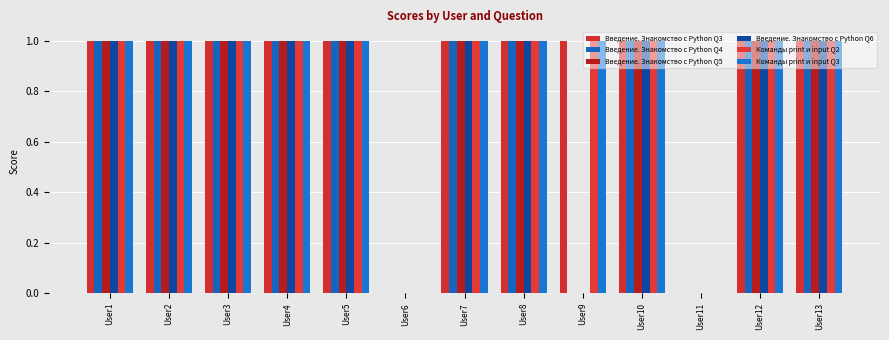

Reading right to left, transcribe all the data shown in this chart.

Введение. Знакомство с Python Q3: 1	1	0	1	1	1	1	0	1	1	1	1	1
Введение. Знакомство с Python Q4: 1	1	0	1	0	1	1	0	1	1	1	1	1
Введение. Знакомство с Python Q5: 1	1	0	1	0	1	1	0	1	1	1	1	1
Введение. Знакомство с Python Q6: 1	1	0	1	0	1	1	0	1	1	1	1	1
Команды print и input Q2: 1	1	0	1	1	1	1	0	1	1	1	1	1
Команды print и input Q3: 1	1	0	1	1	1	1	0	1	1	1	1	1